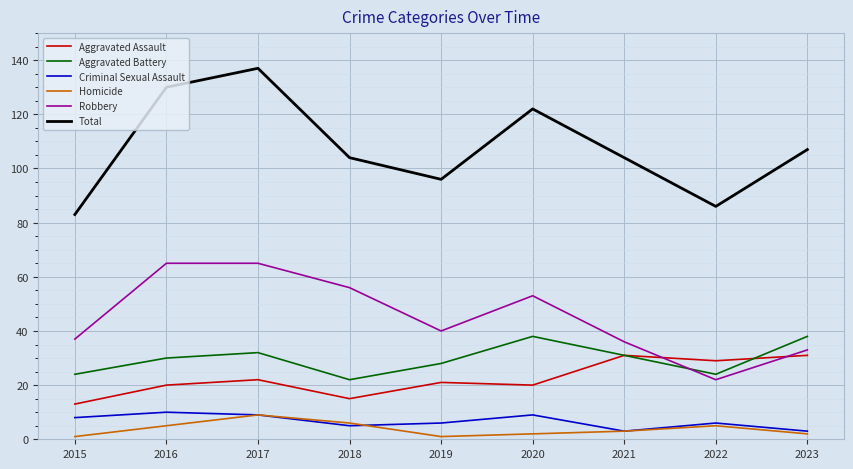

What is the difference between the highest and lowest values at 2019?

95